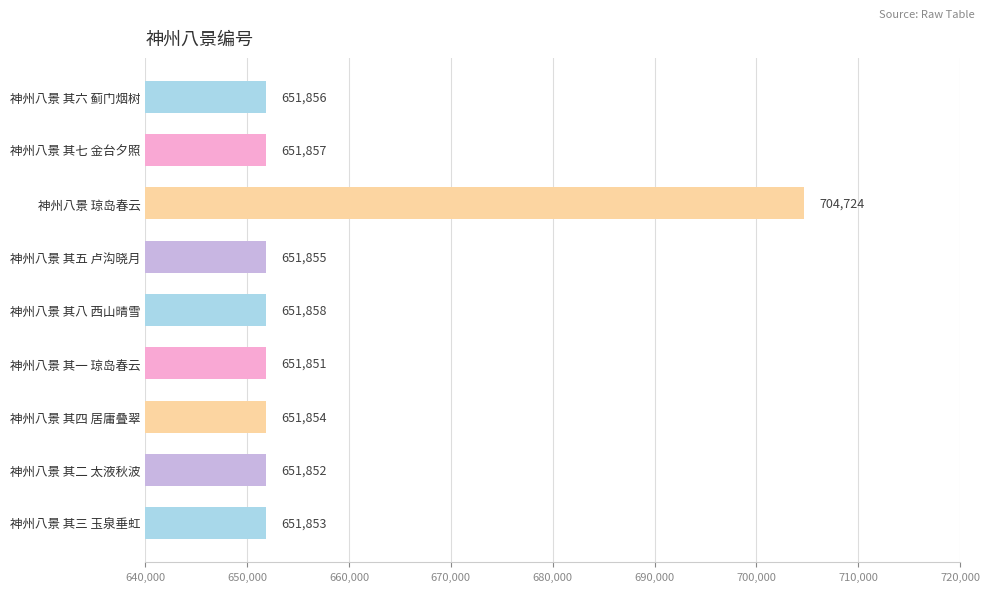

Between 神州八景 其四 居庸叠翠 and 神州八景 其八 西山晴雪, which is larger?

神州八景 其八 西山晴雪